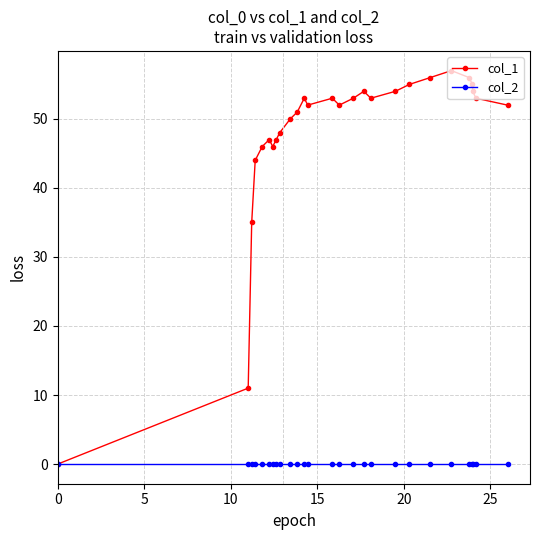

Which series has the largest range (max minus min)?

col_1